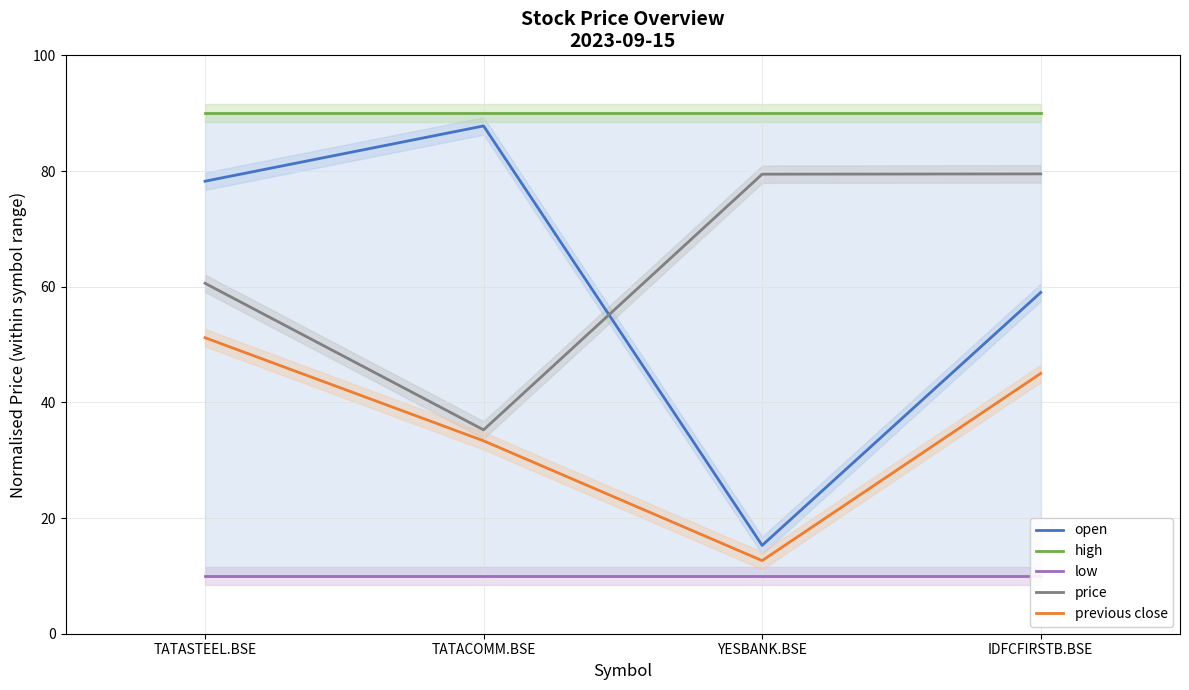

What is the sum of the high values at YESBANK.BSE and TATASTEEL.BSE?

180.0